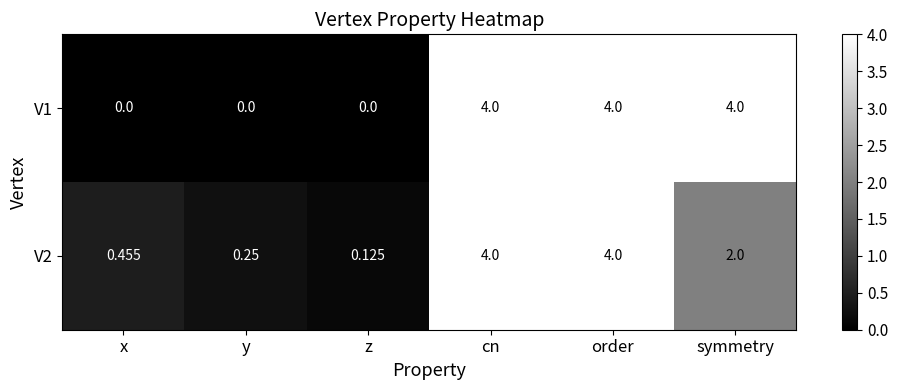

Where does the V2 series first go above 2?

cn